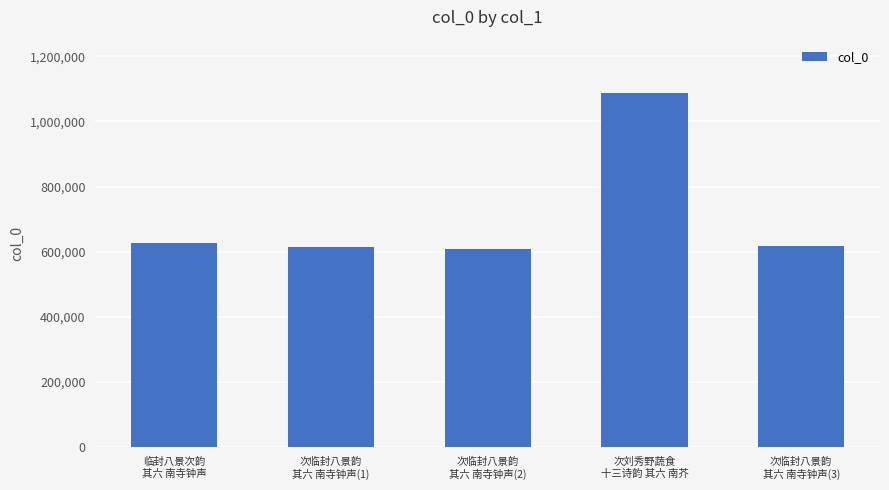

Are the bars horizontal?

No